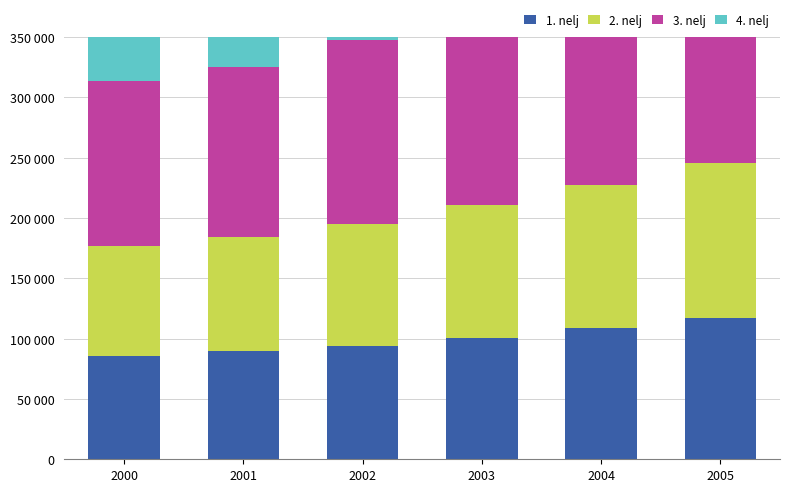

What is the maximum value for 3. nelj?

182093.2